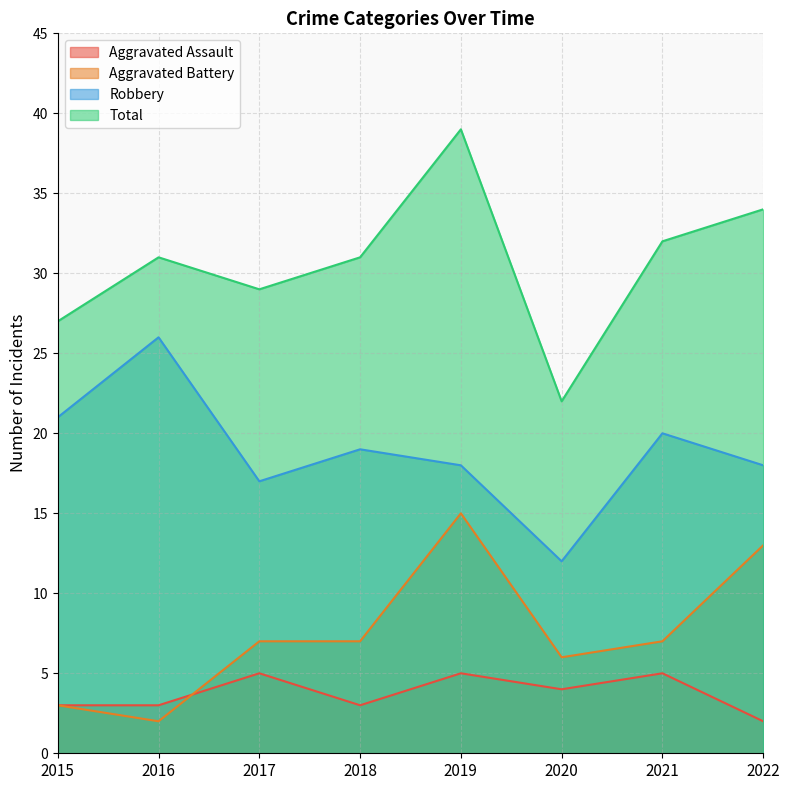

Which category has the highest value across all series?

2019